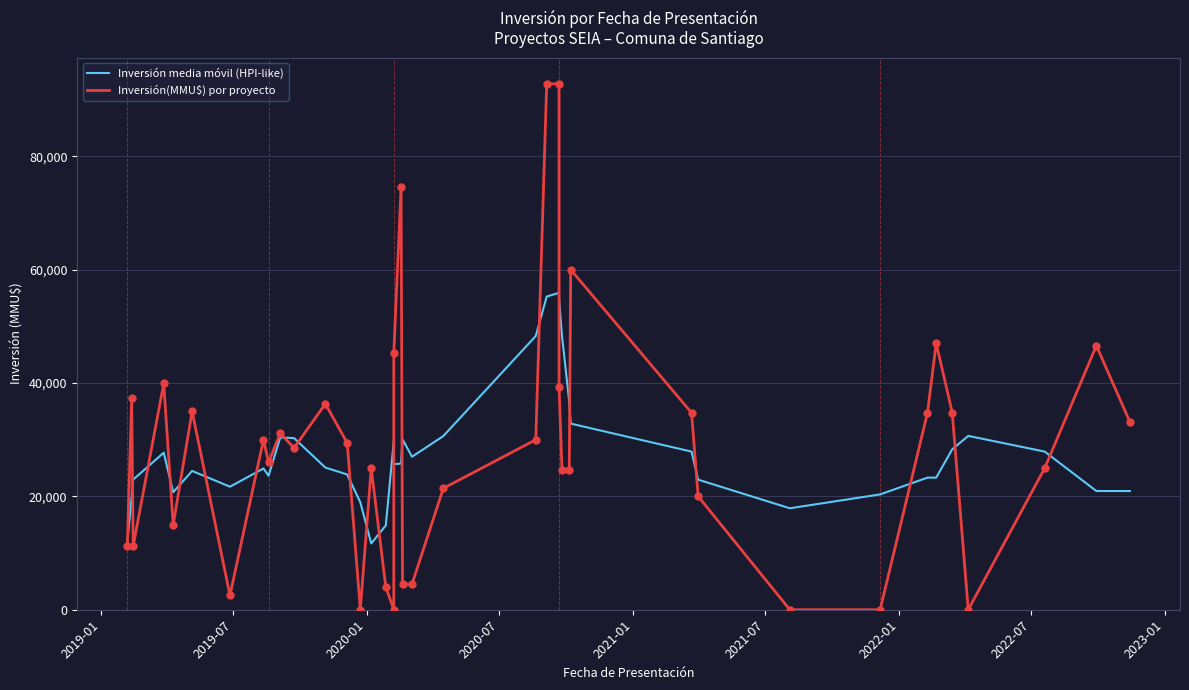

What are all the series names shown in the legend?

Inversión media móvil (HPI-like), Inversión(MMU$) por proyecto